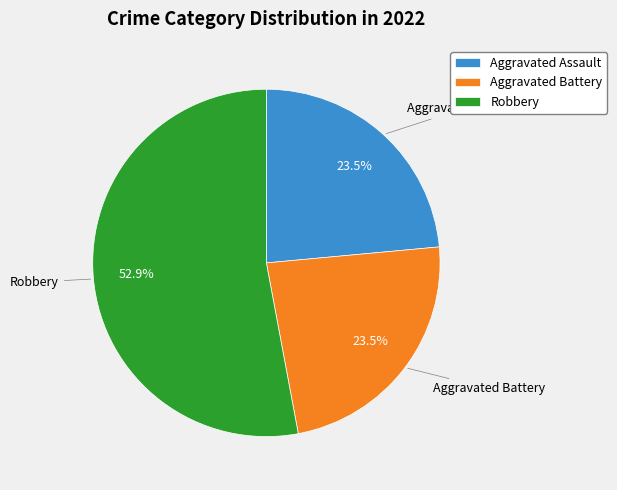

What is the ratio of the value at Aggravated Battery to the value at Robbery?

0.4